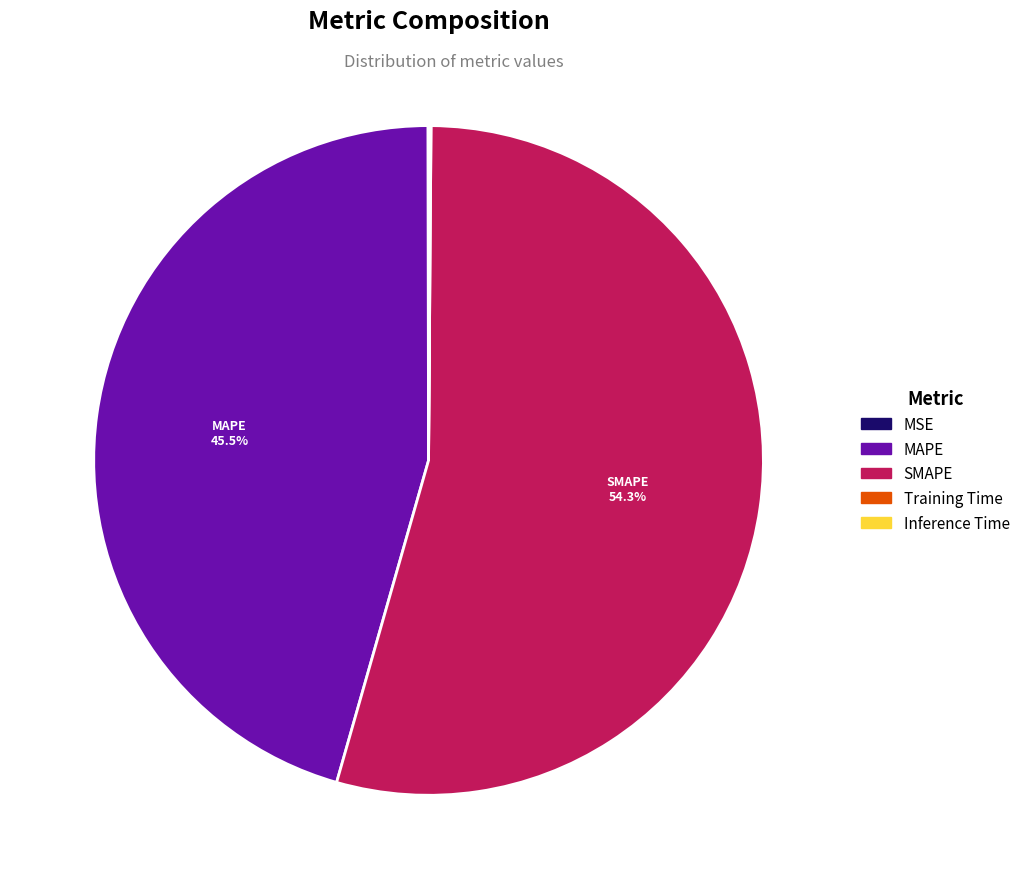

Which slice represents more than half of the pie?

SMAPE